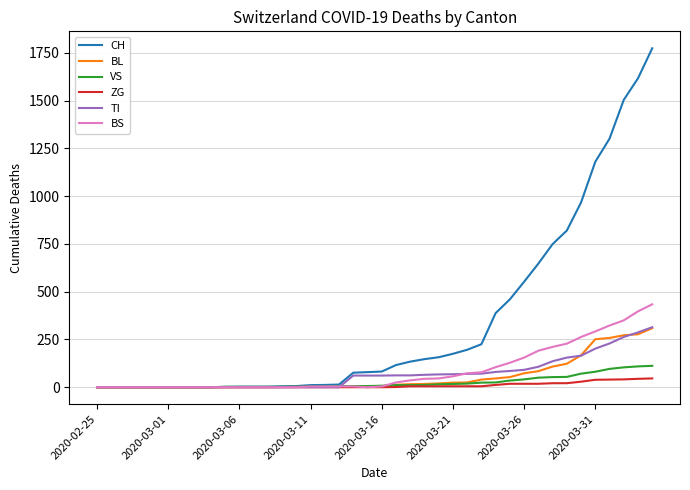

What is the highest value of the BS series?

434